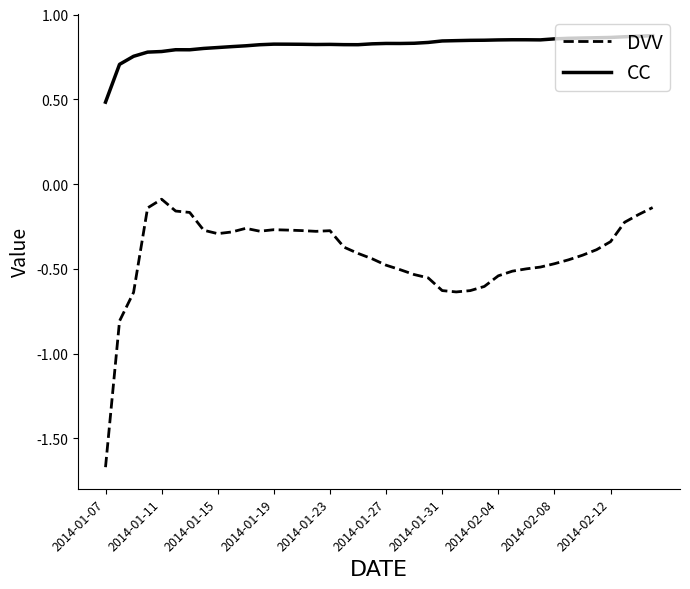

Which series has the widest spread of values?

DVV